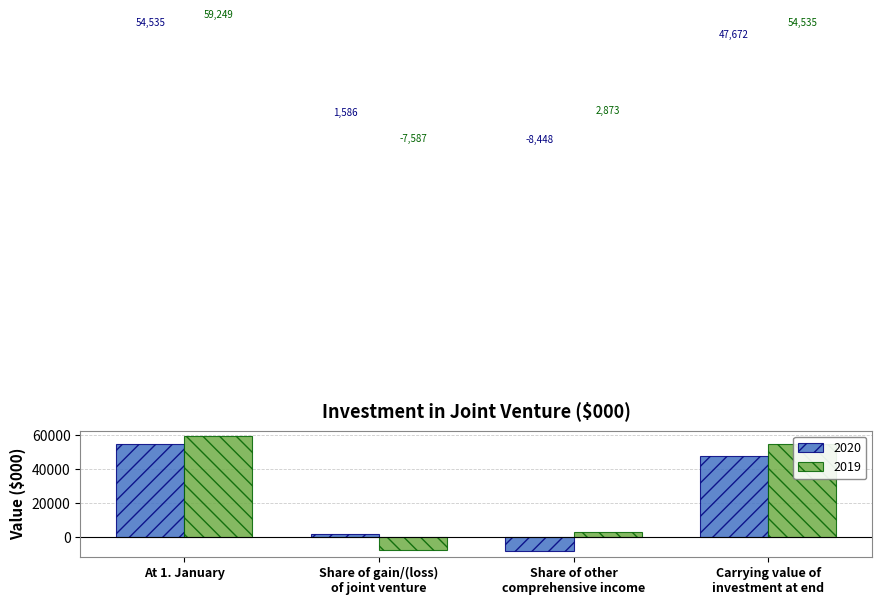

What is the difference between the second highest and second lowest values in the 2019 series?

51662